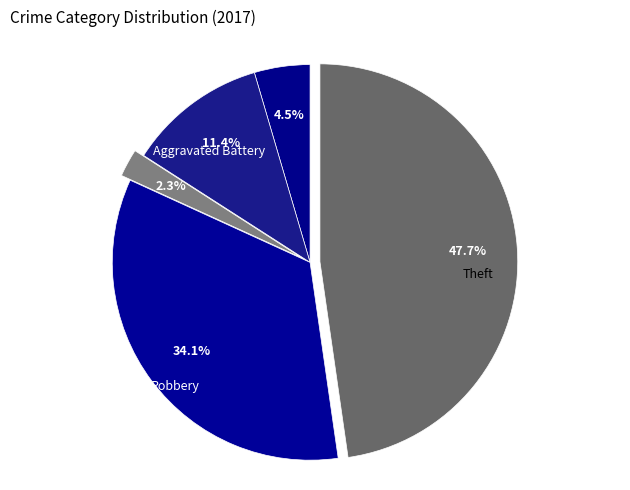

Is there any slice that represents more than half of the pie?

No